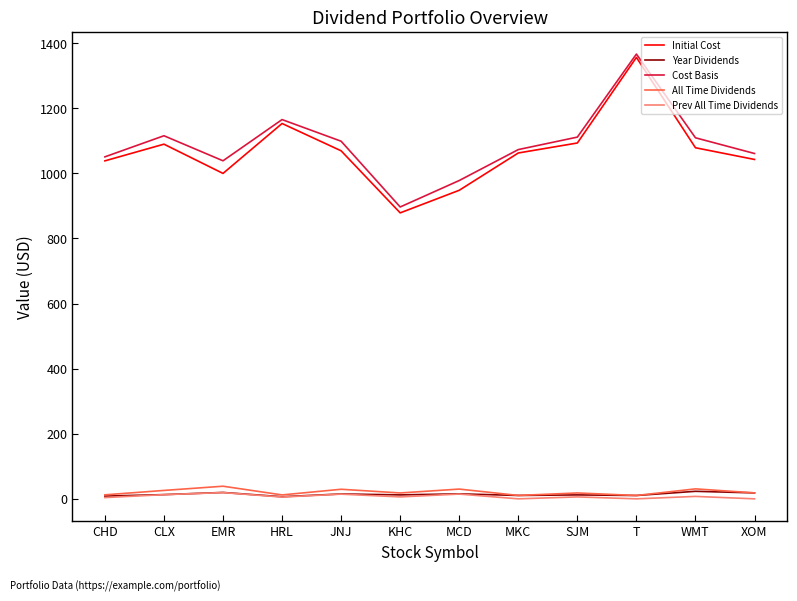

At which category does the chart reach its peak across all series?

T